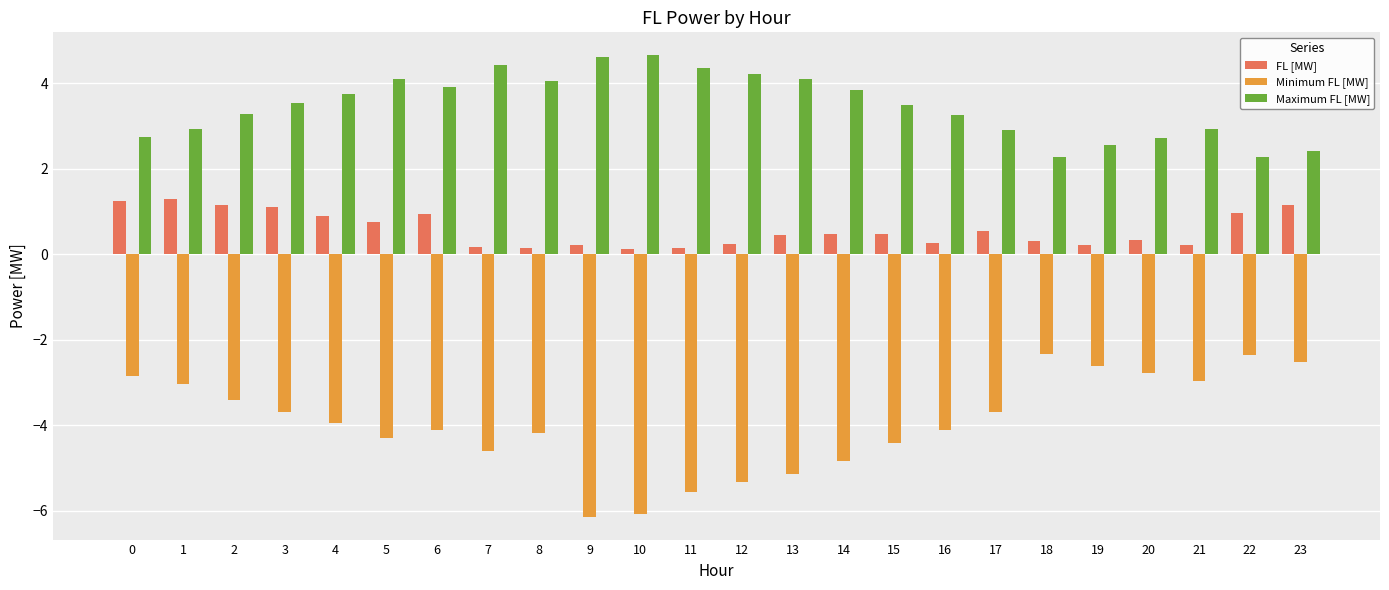

Which series has the largest range (max minus min)?

Minimum FL [MW]